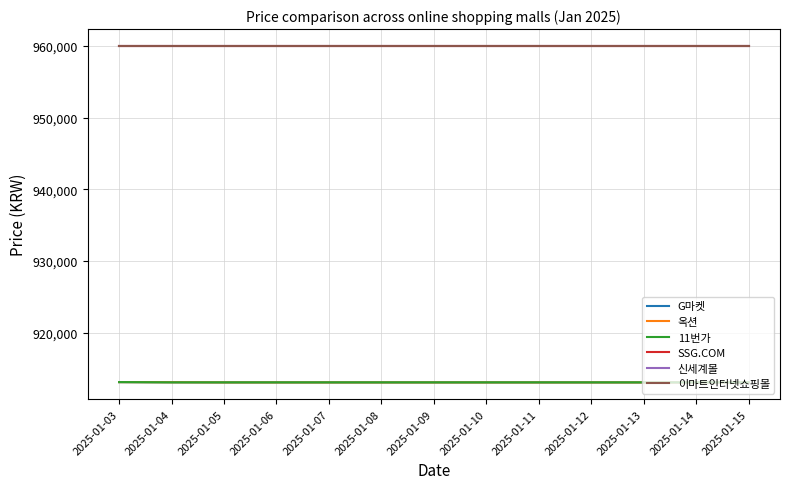

Does the chart have visible grid lines?

Yes